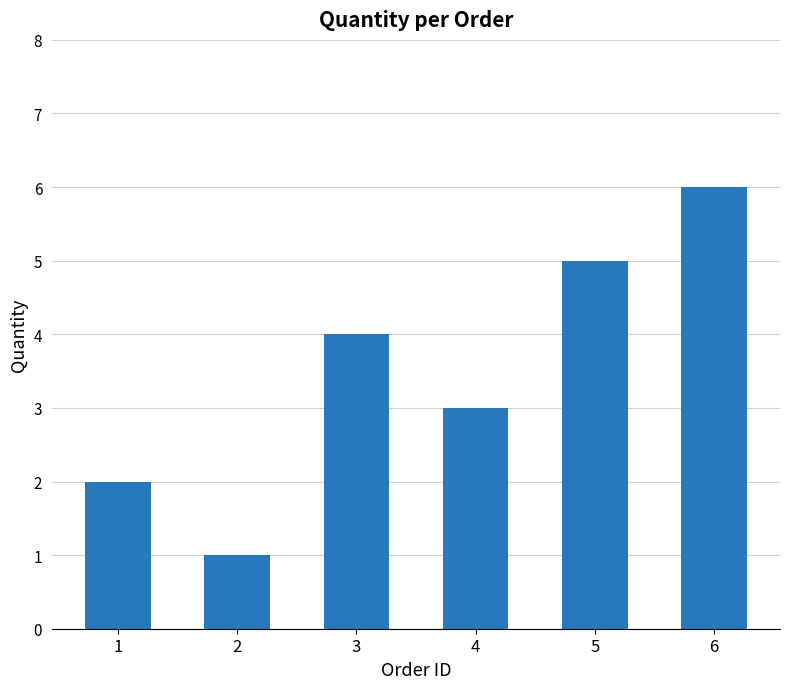

Does the chart contain stacked bars?

No